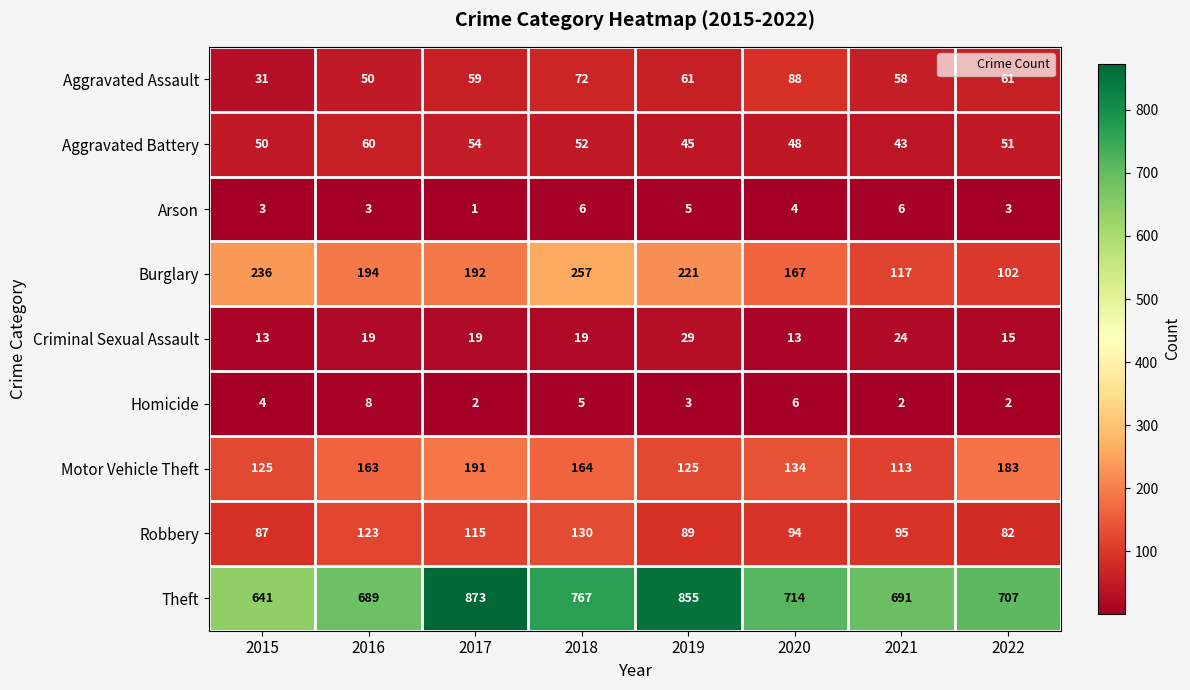

Rank the series by their maximum value, from lowest to highest.

Arson, Homicide, Criminal Sexual Assault, Aggravated Battery, Aggravated Assault, Robbery, Motor Vehicle Theft, Burglary, Theft